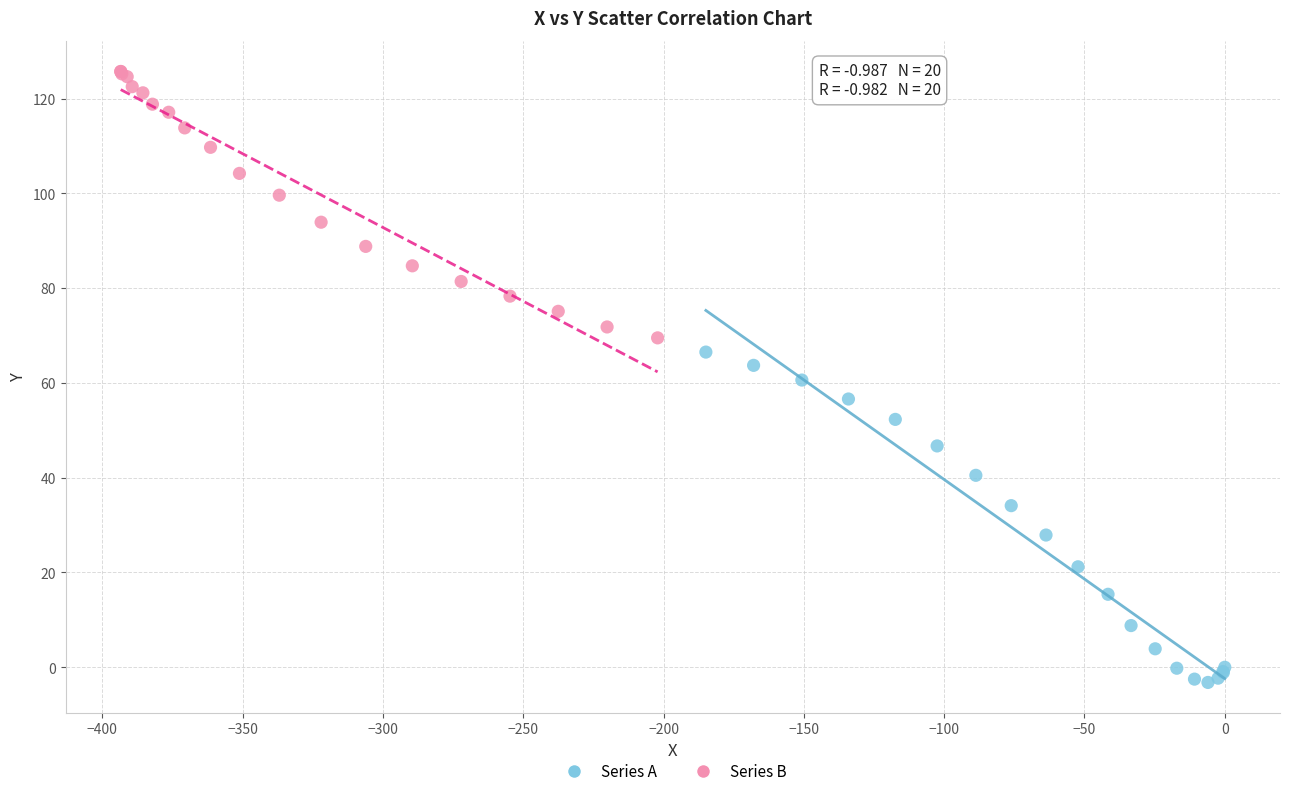

Which series reaches the minimum Y coordinate?

Series A